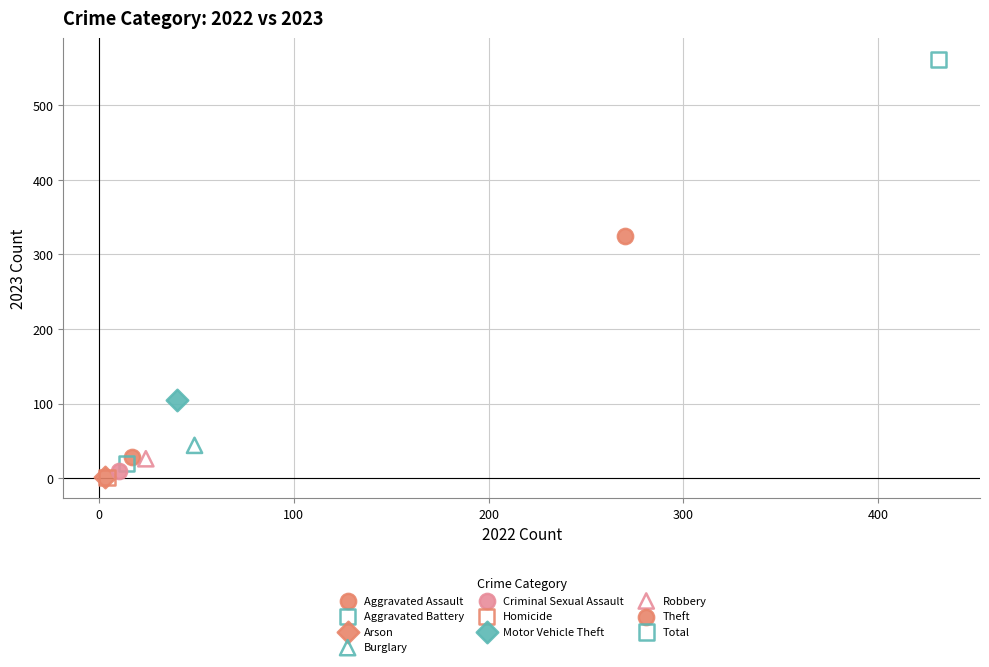

What are all the series names shown in the legend?

Aggravated Assault, Aggravated Battery, Arson, Burglary, Criminal Sexual Assault, Homicide, Motor Vehicle Theft, Robbery, Theft, Total